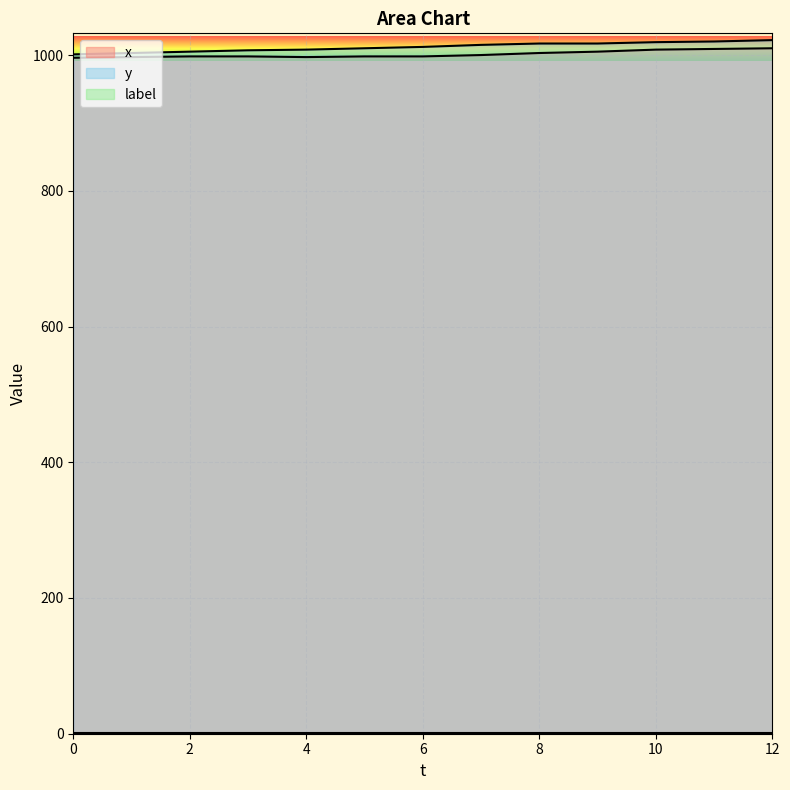

True or false: y and x cross at least once.

False